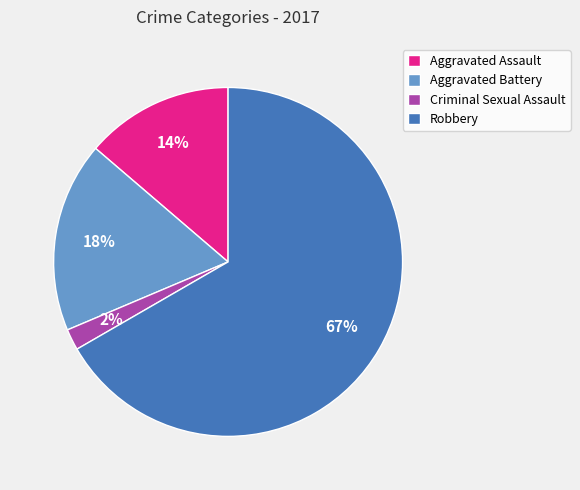

Count the number of slices in the pie.

4